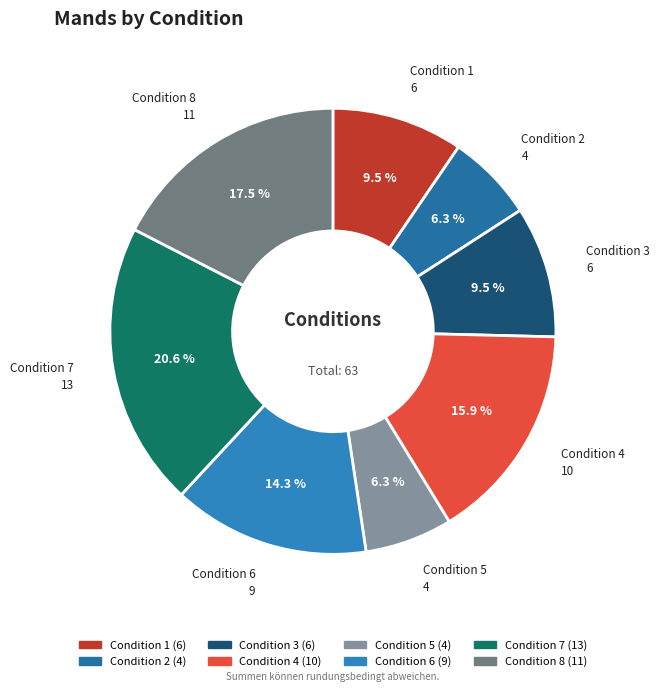

Which slice is the largest?

Condition 7